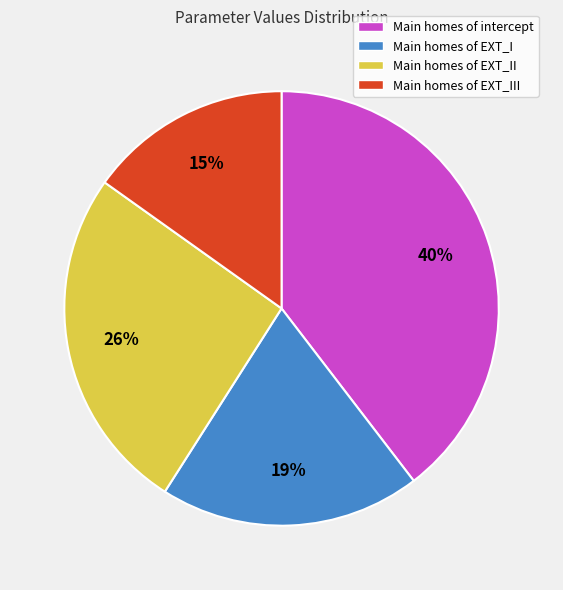

Which category has the biggest portion of the pie?

Main homes of intercept